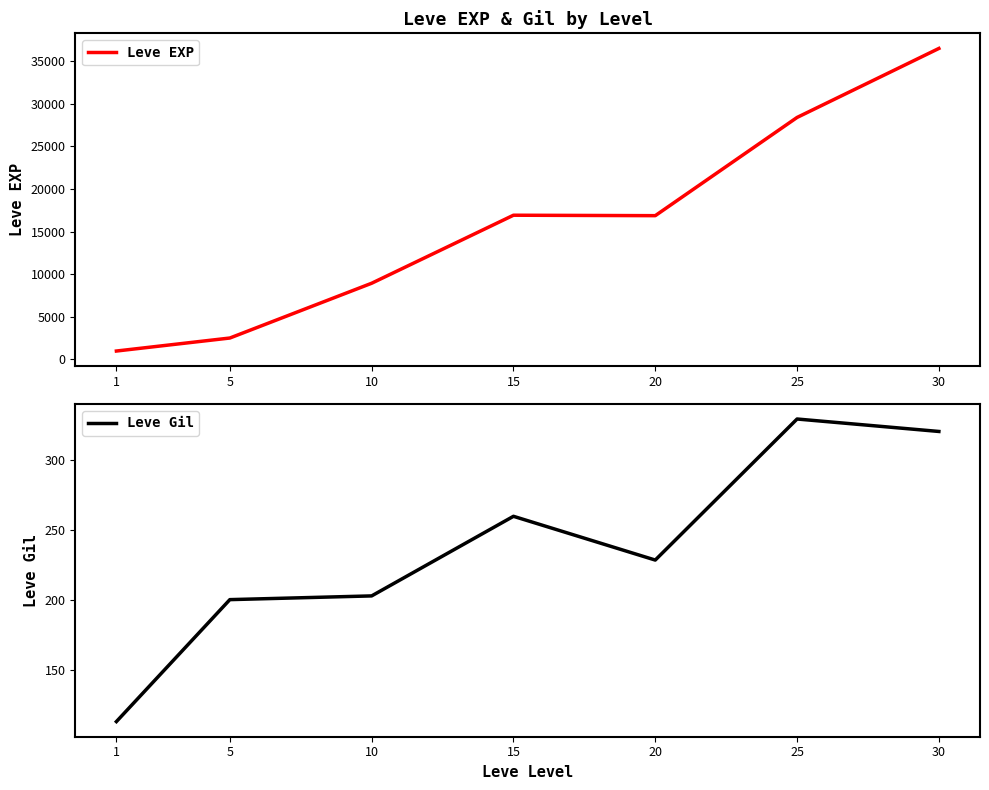

What is the average value of the Leve Gil series?

236.5